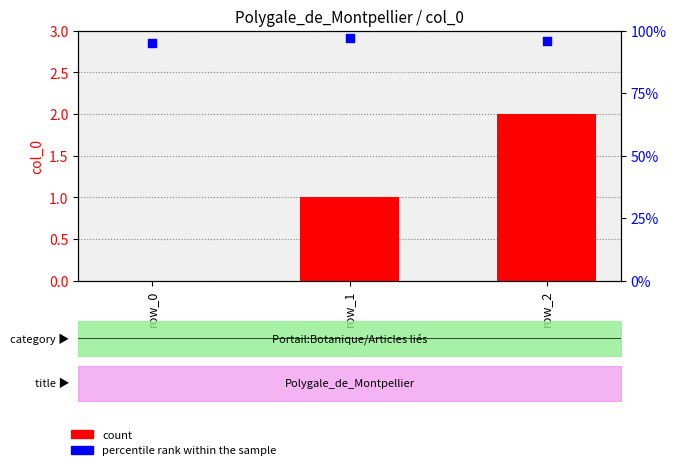

At which category is the sum across all series the highest?

row_1